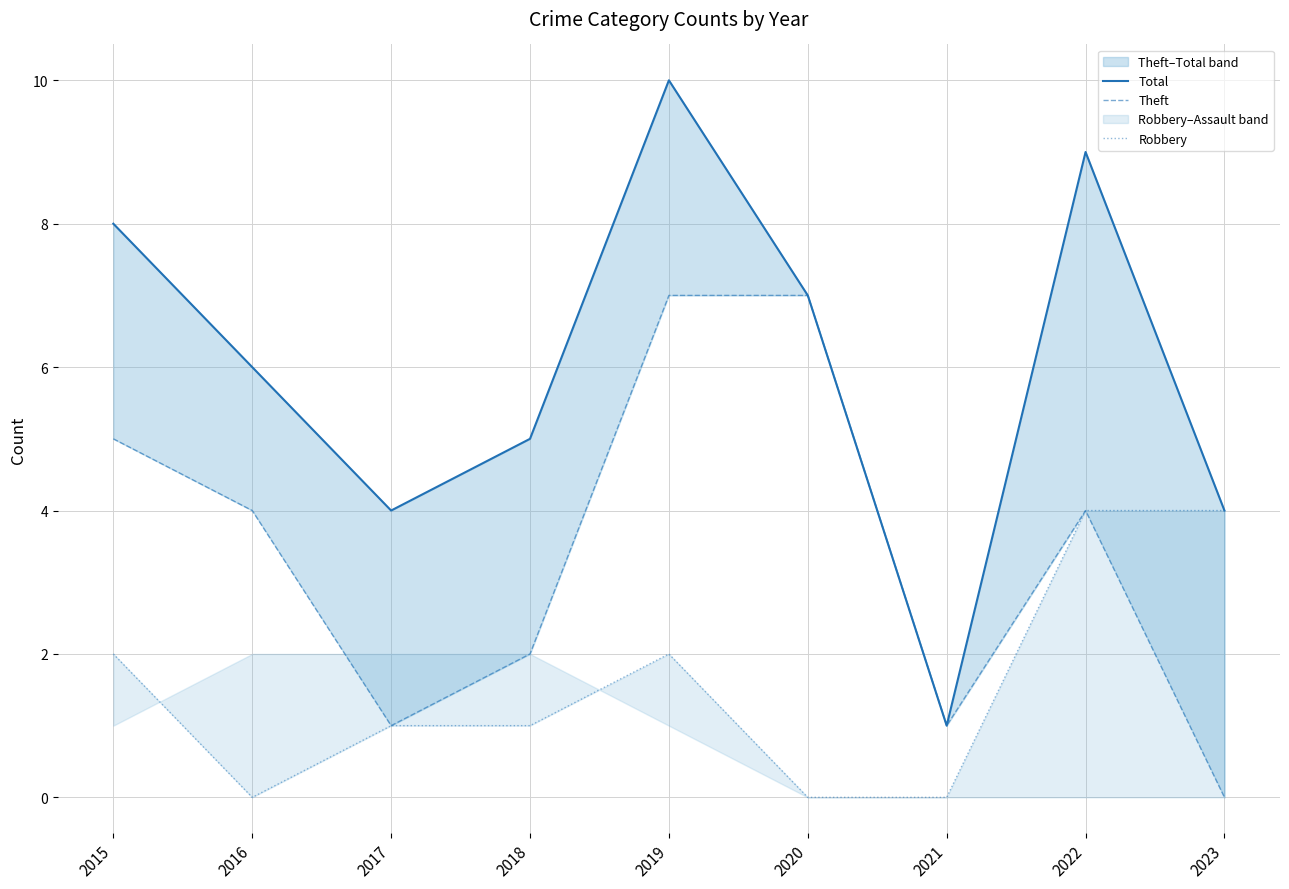

Reading right to left, transcribe all the data shown in this chart.

Total: 4	9	1	7	10	5	4	6	8
Theft: 0	4	1	7	7	2	1	4	5
Robbery: 4	4	0	0	2	1	1	0	2